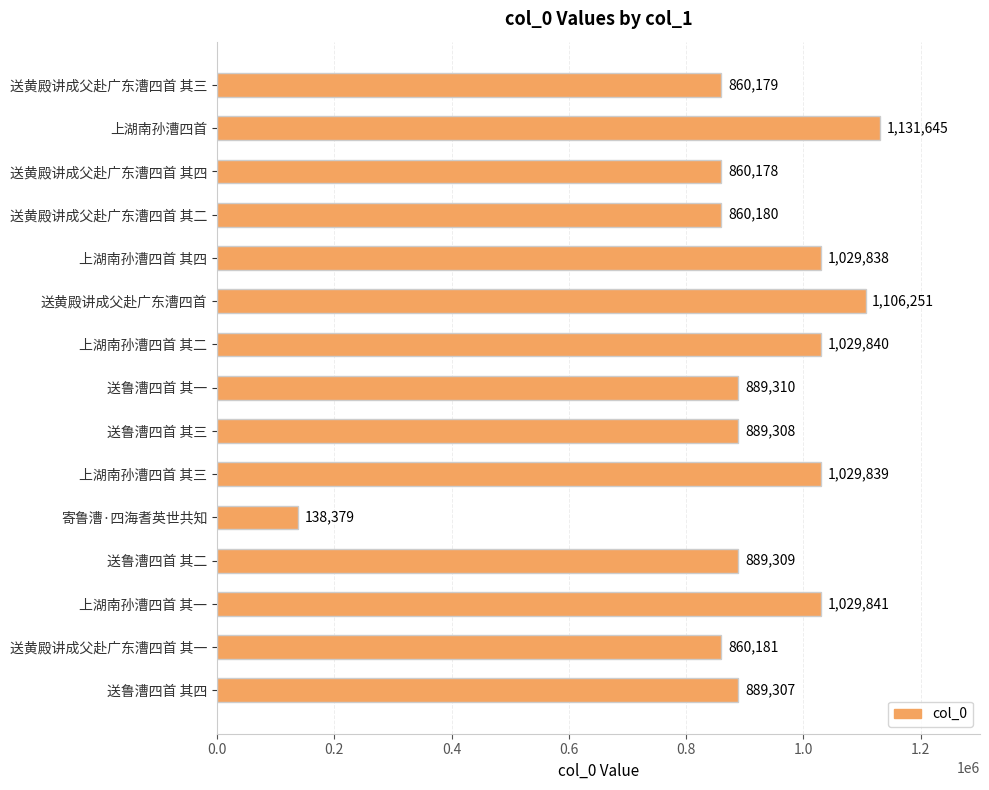

The chart shows a value of 1495408 at 送黄殿讲成父赴广东漕四首. True or false?

False